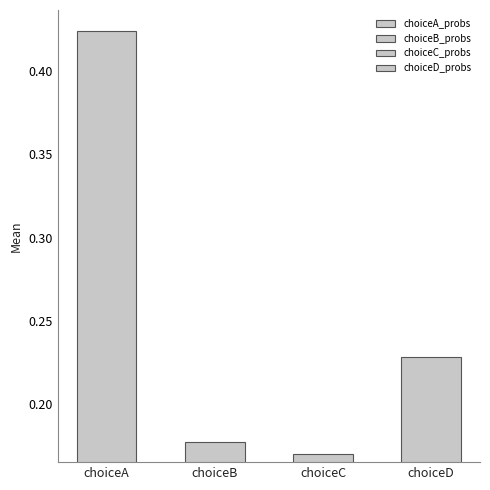

What is the sum of all values?

1.0